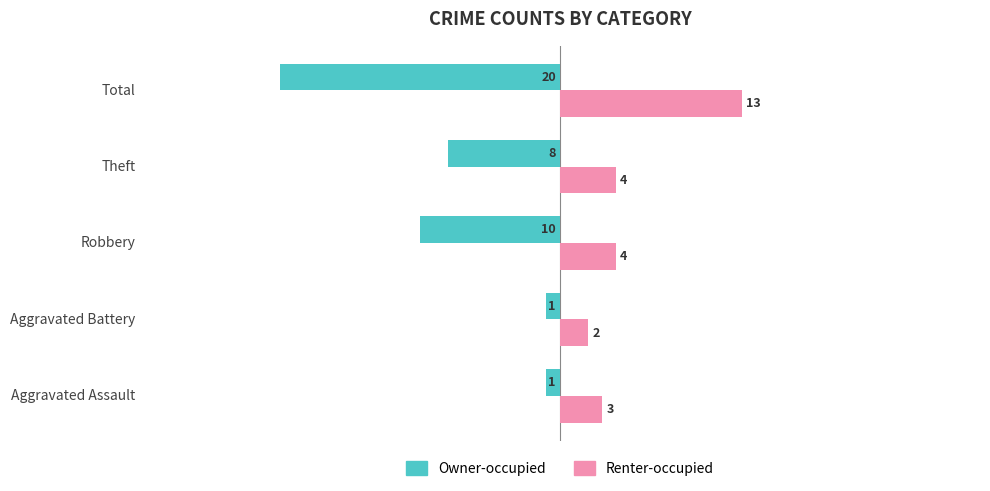

How many data points does each series have?

5